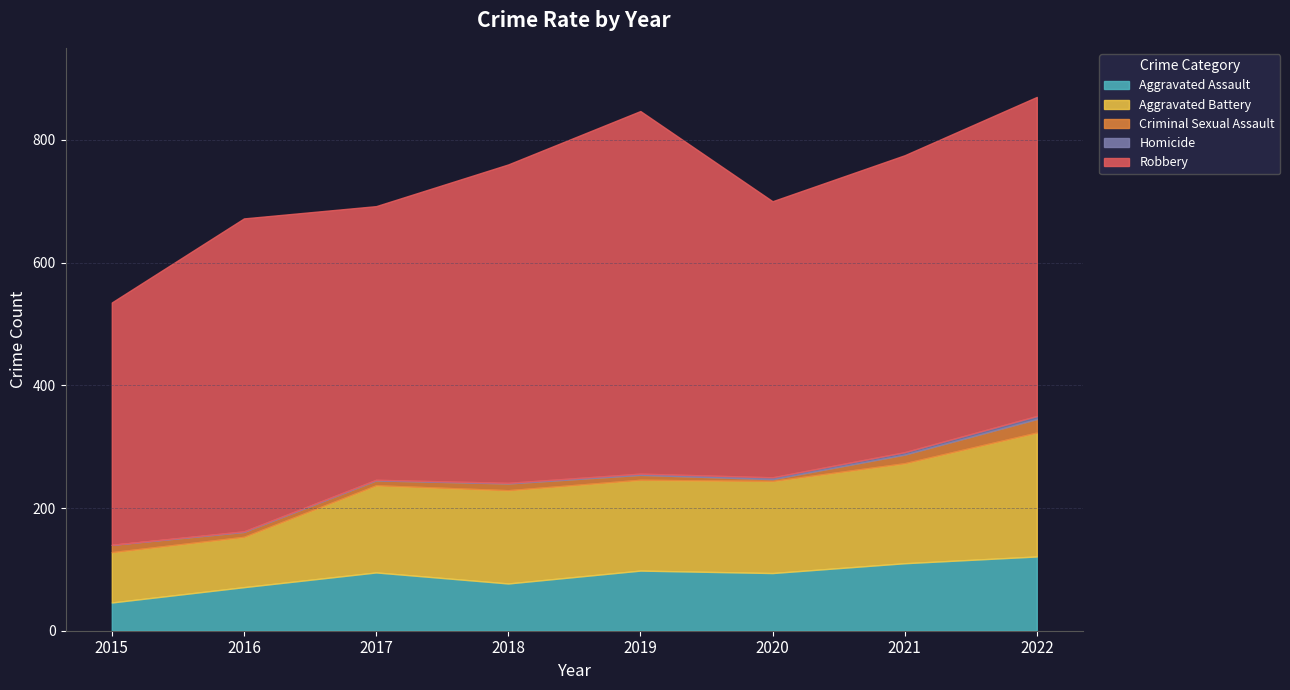

What is the greatest value displayed?

591